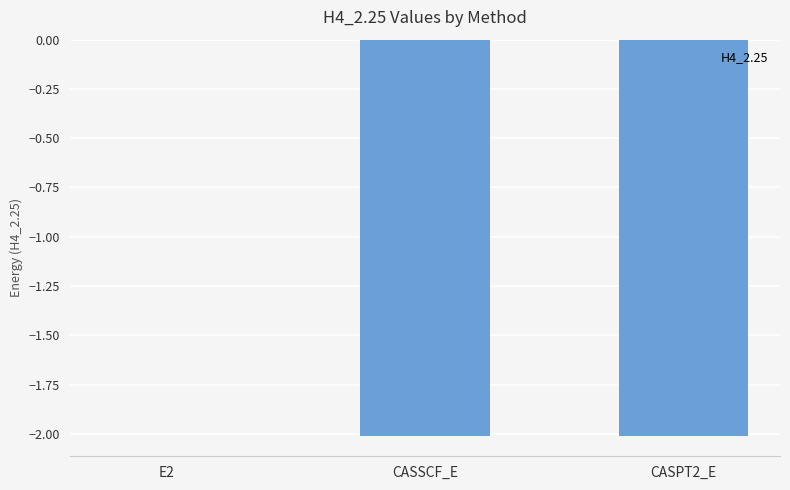

Which category has the highest value across all series?

E2